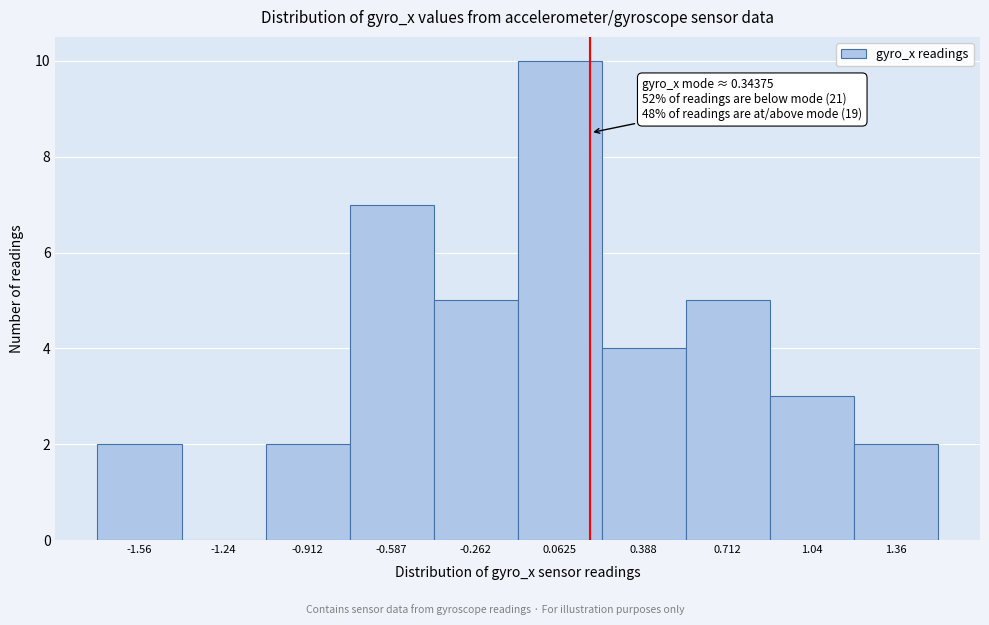

Reading right to left, transcribe all the data shown in this chart.

1.36=2	1.04=3	0.712=5	0.388=4	0.0625=10	-0.262=5	-0.587=7	-0.912=2	-1.24=0	-1.56=2